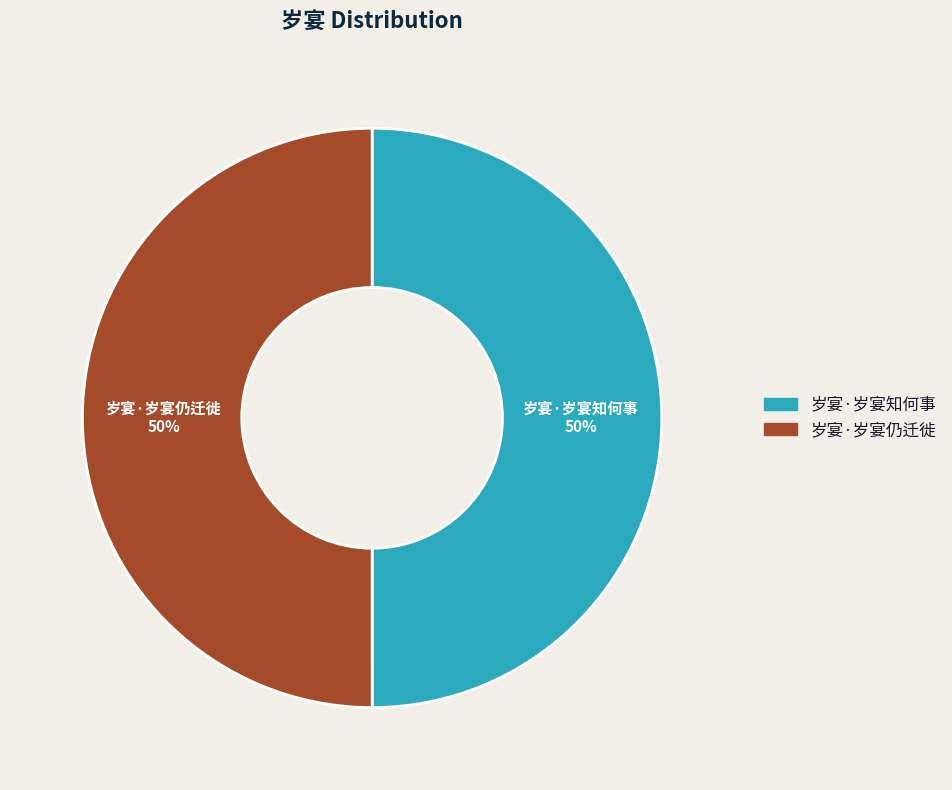

True or false: 岁宴·岁宴知何事 accounts for 58% of the total.

False